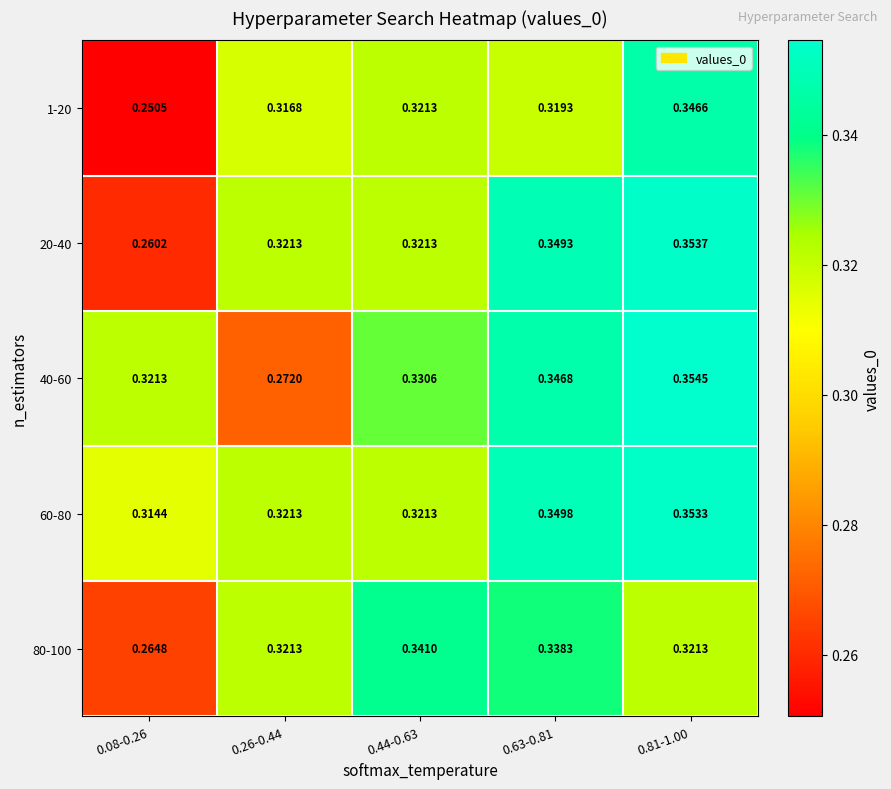

Is the value of 1-20 at 0.26-0.44 greater than the value of 80-100 at 0.44-0.63?

No